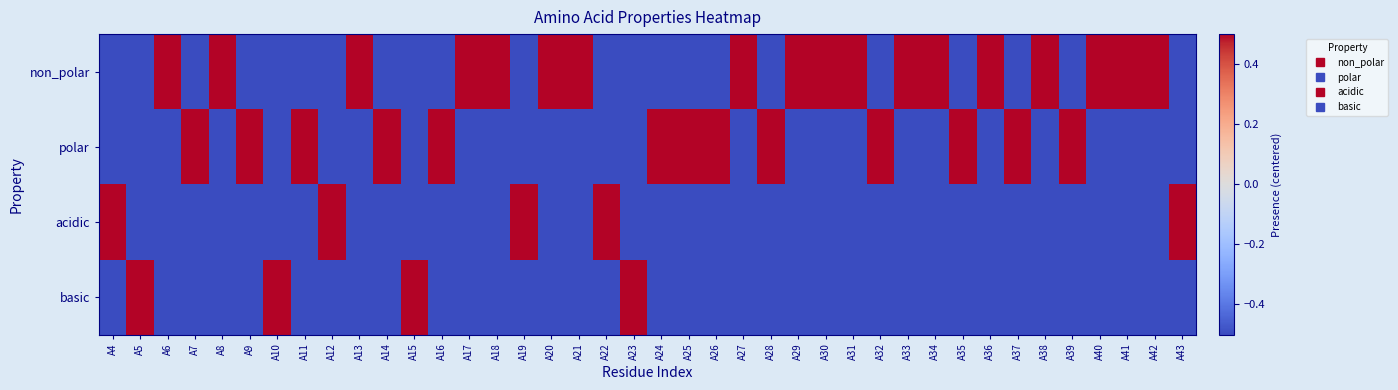

At which category is the sum across all series the highest?

A4